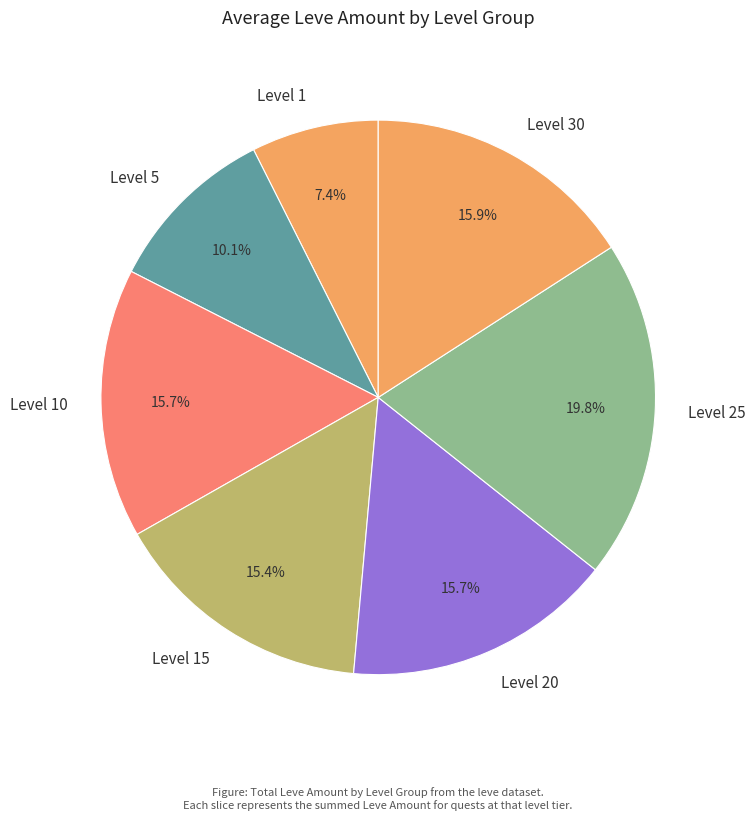

To the nearest percent, what is the combined percentage of Level 20 and Level 15?

31%